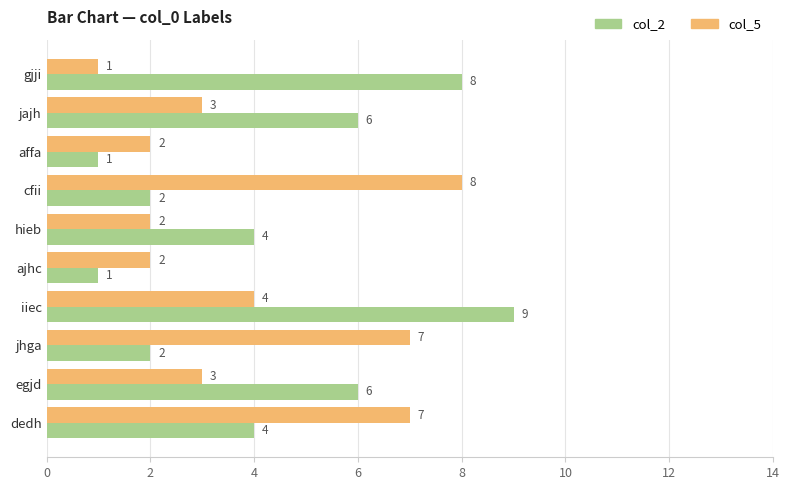

Where is col_5 nearest to the value 4?

iiec